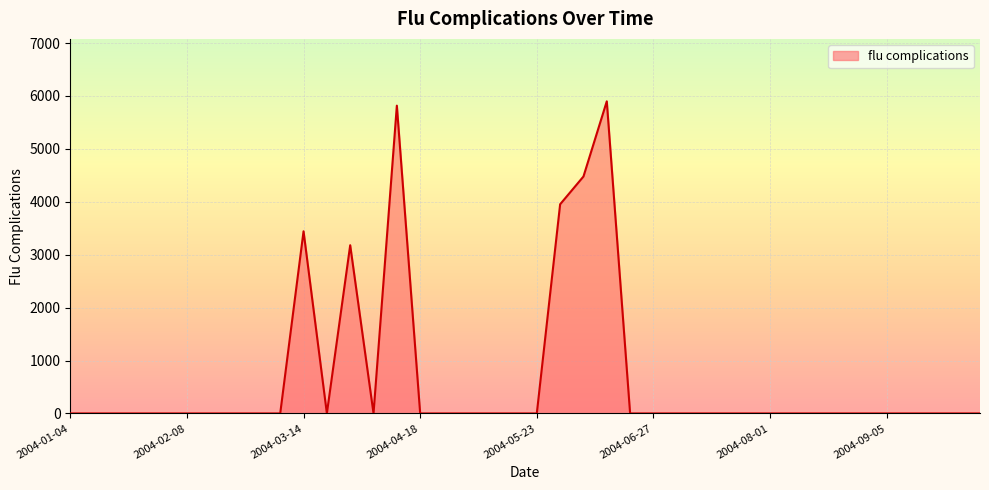

What is the difference between the maximum and minimum values?

5899.2